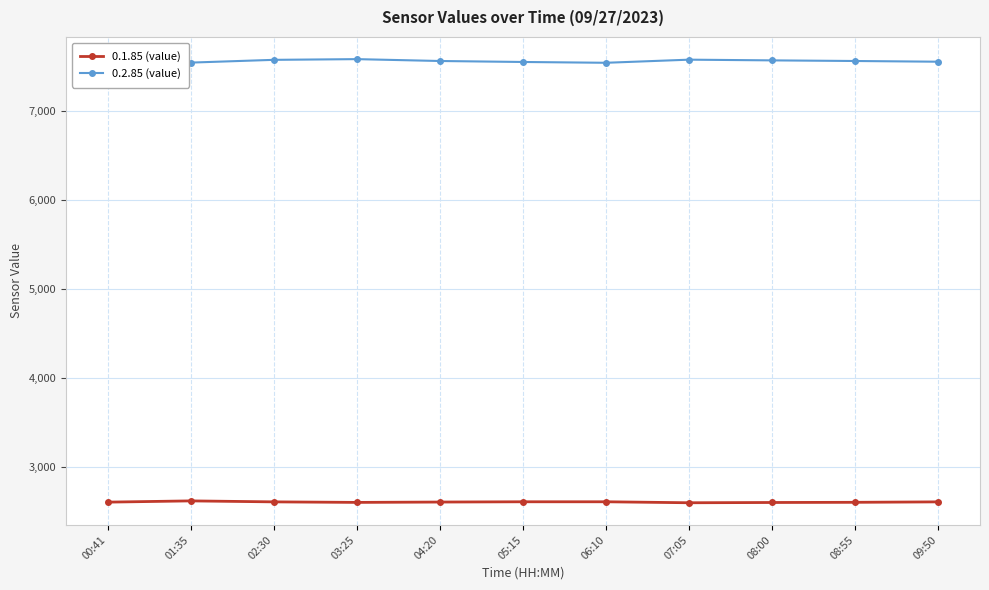

What is the smallest value displayed?

2600